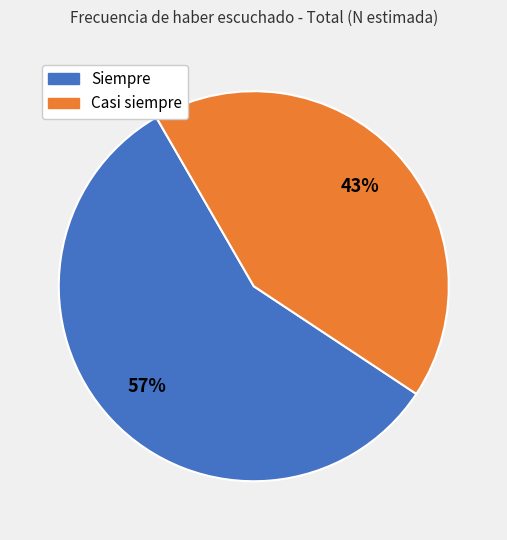

To the nearest percent, what is the average slice percentage?

50%